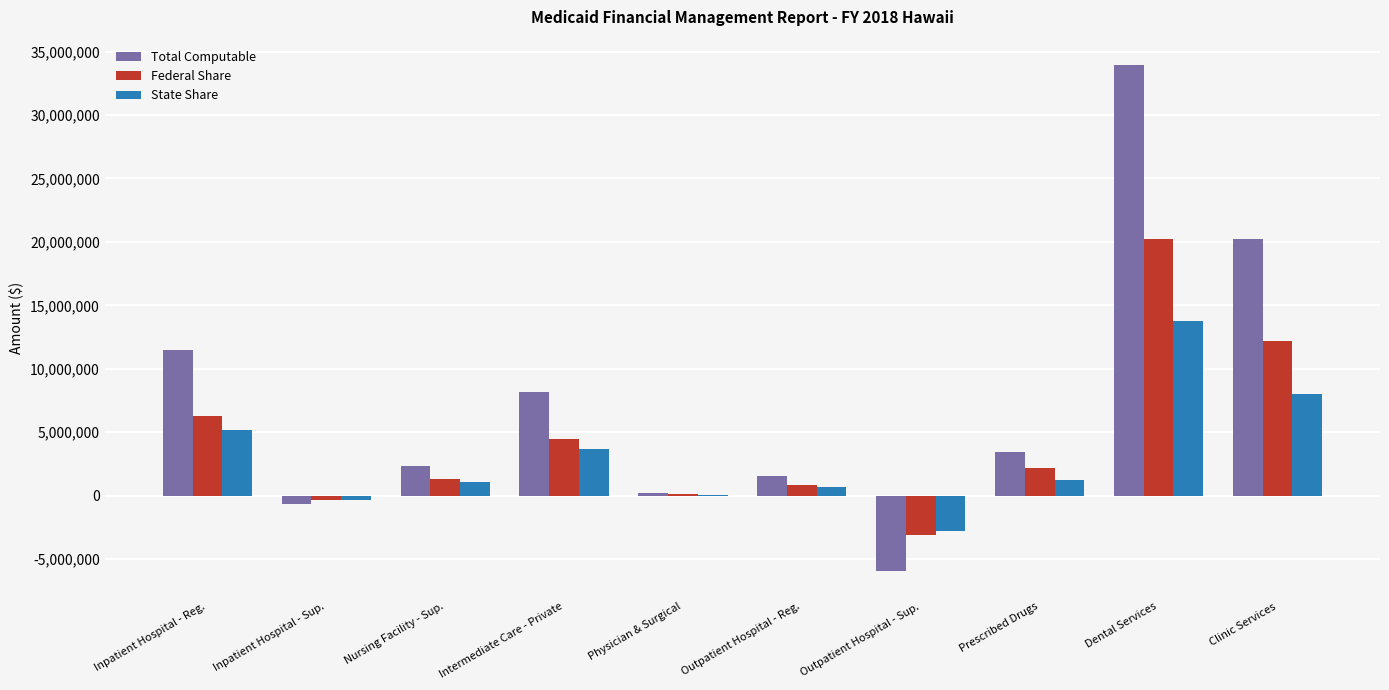

What is the sum of all State Share values?

30544235